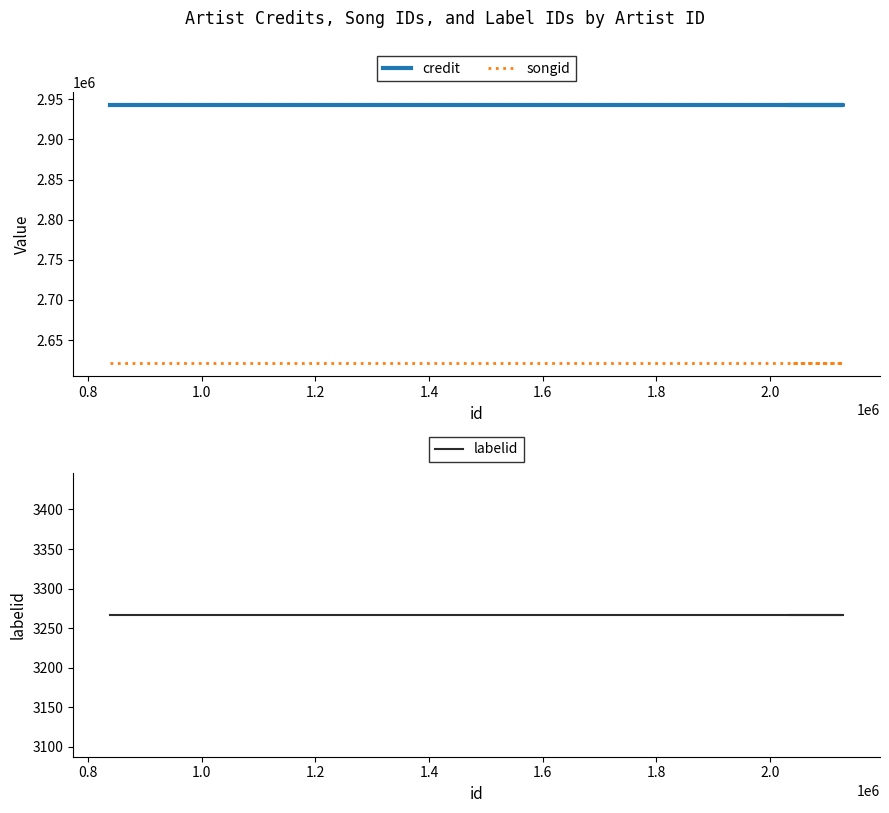

Reading left to right, list all the values displayed in this chart.

credit: 2942923	2942923	2942923	2942923
songid: 2620992	2620992	2620992	2620992
labelid: 3267	3267	3267	3267